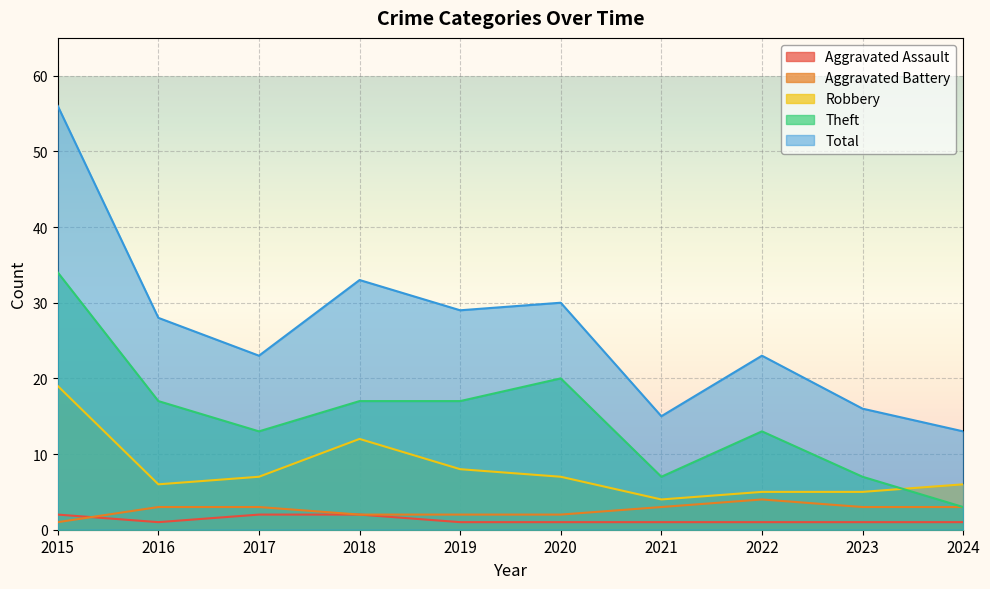

At which category does the chart reach its minimum across all series?

2016